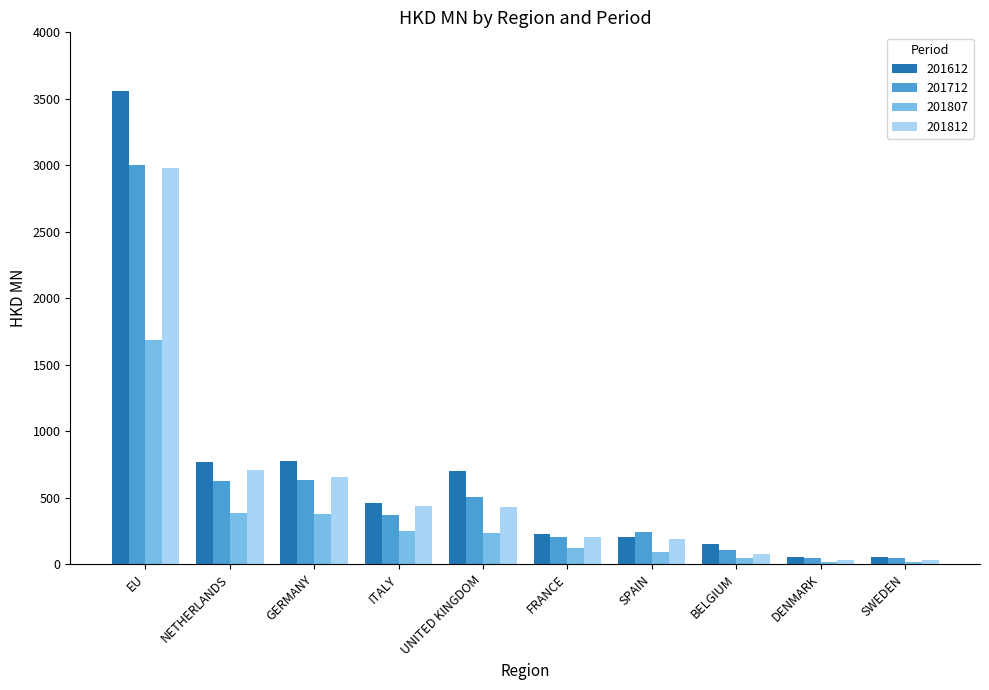

What are all the series names shown in the legend?

201612, 201712, 201807, 201812